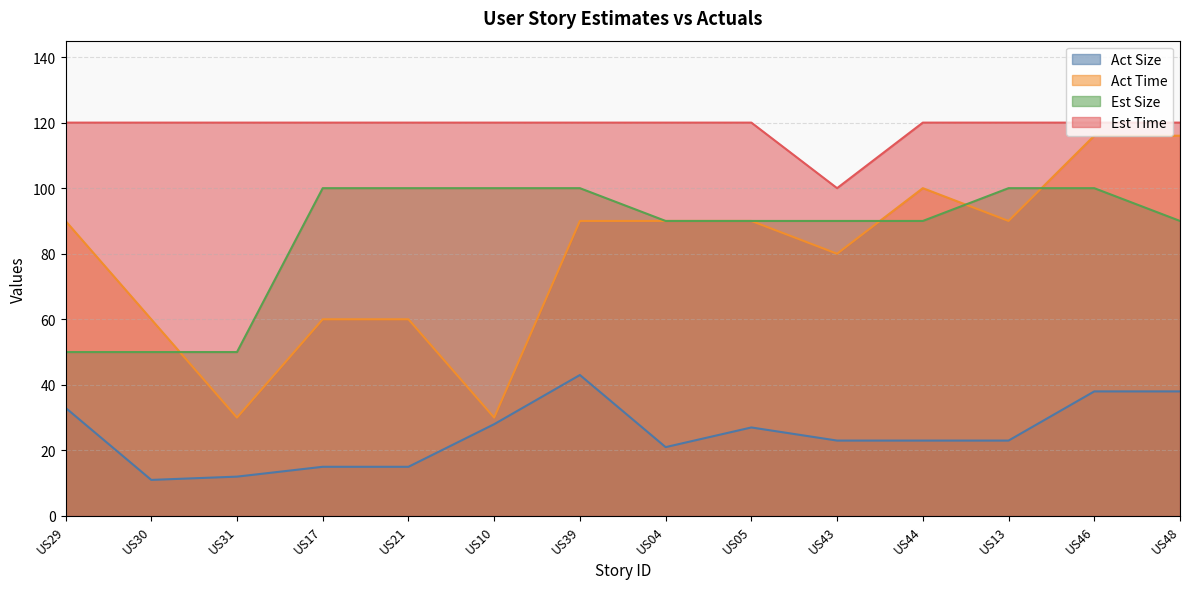

True or false: Act Size and Est Size cross at least once.

False